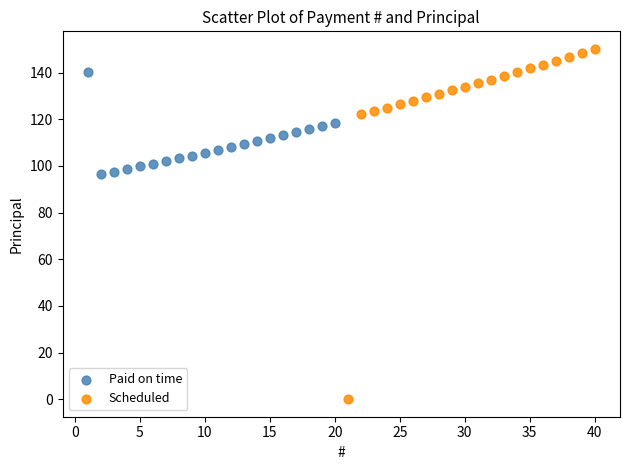

What are all the series names shown in the legend?

Paid on time, Scheduled